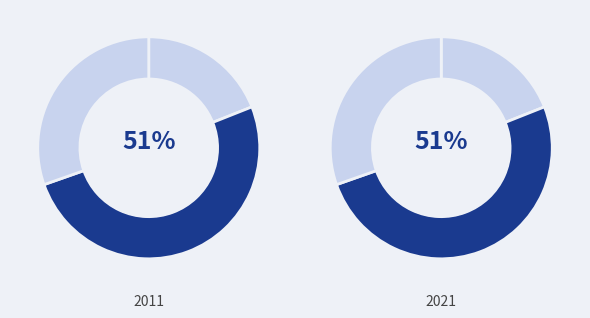

How many segments does this pie chart have?

3